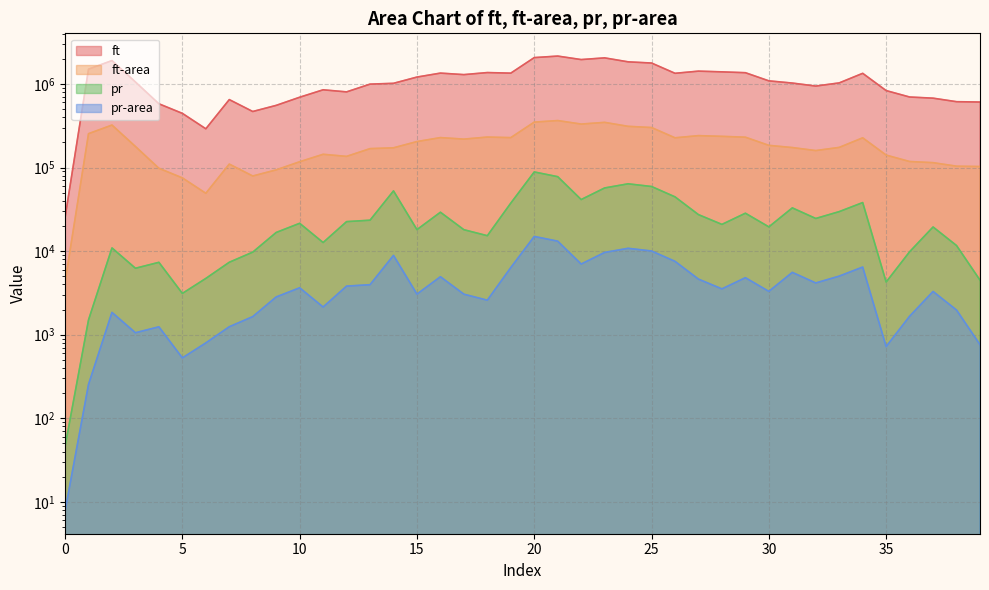

How many data points does each series have?

40